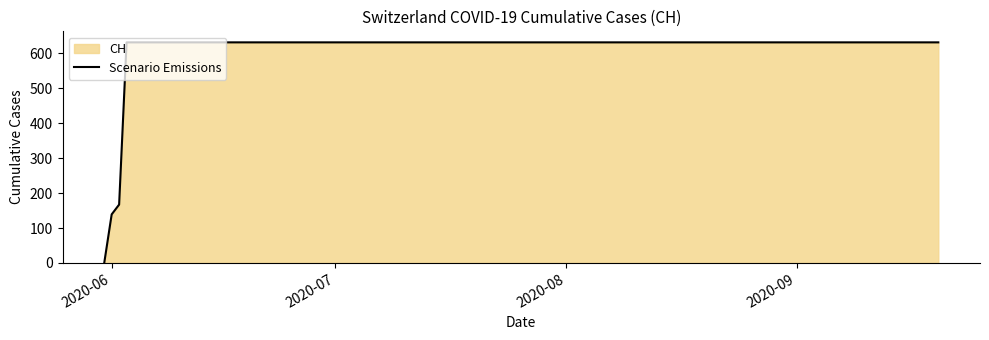

What is the maximum value shown in the chart?

631